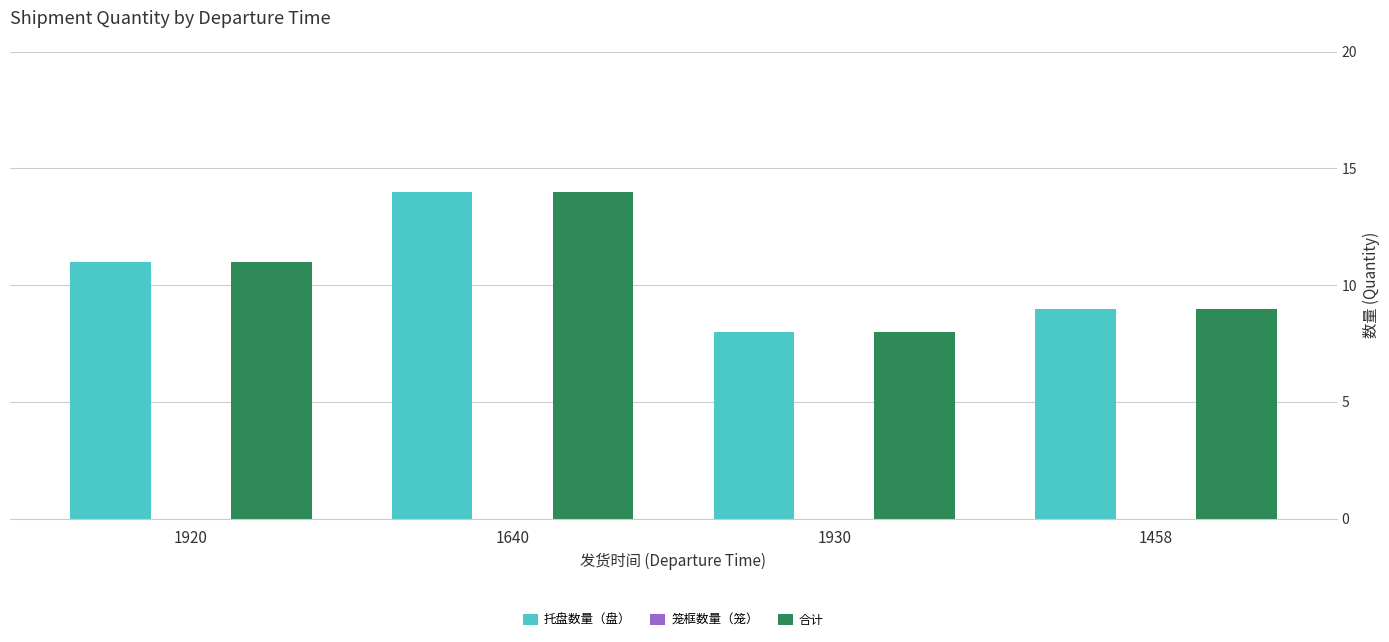

True or false: 托盘数量（盘） has a value of 7 at 1920.

False